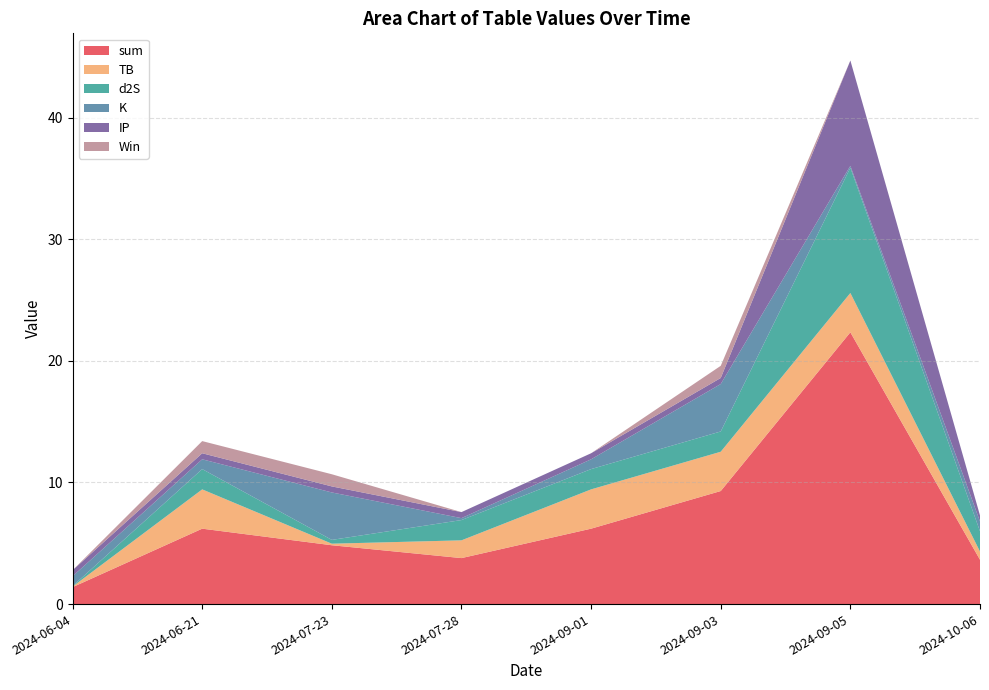

Reading left to right, list all the values displayed in this chart.

sum: 2024-06-04=1.4	2024-06-21=6.2	2024-07-23=4.8	2024-07-28=3.8	2024-09-01=6.2	2024-09-03=9.3	2024-09-05=22.3	2024-10-06=3.6
TB: 2024-06-04=0.0	2024-06-21=3.2	2024-07-23=0.1	2024-07-28=1.5	2024-09-01=3.2	2024-09-03=3.2	2024-09-05=3.2	2024-10-06=0.7
d2S: 2024-06-04=0.0	2024-06-21=1.7	2024-07-23=0.3	2024-07-28=1.7	2024-09-01=1.7	2024-09-03=1.7	2024-09-05=10.3	2024-10-06=1.7
K: 2024-06-04=0.8	2024-06-21=0.8	2024-07-23=3.9	2024-07-28=0.2	2024-09-01=0.8	2024-09-03=3.9	2024-09-05=0.2	2024-10-06=0.8
IP: 2024-06-04=0.5	2024-06-21=0.5	2024-07-23=0.5	2024-07-28=0.5	2024-09-01=0.5	2024-09-03=0.5	2024-09-05=8.7	2024-10-06=0.5
Win: 2024-06-04=0.0	2024-06-21=1.0	2024-07-23=1.0	2024-07-28=0.0	2024-09-01=0.0	2024-09-03=1.0	2024-09-05=0.0	2024-10-06=0.0